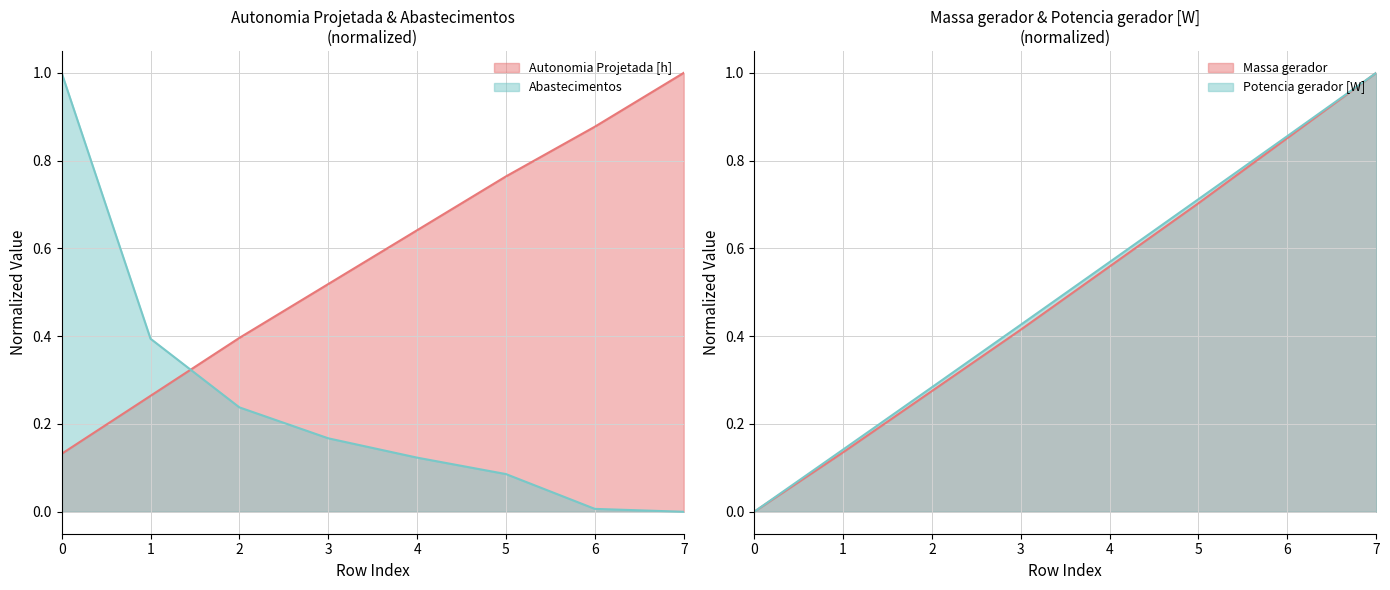

True or false: Autonomia Projetada [h] has a value of 0.5 at 1.

False